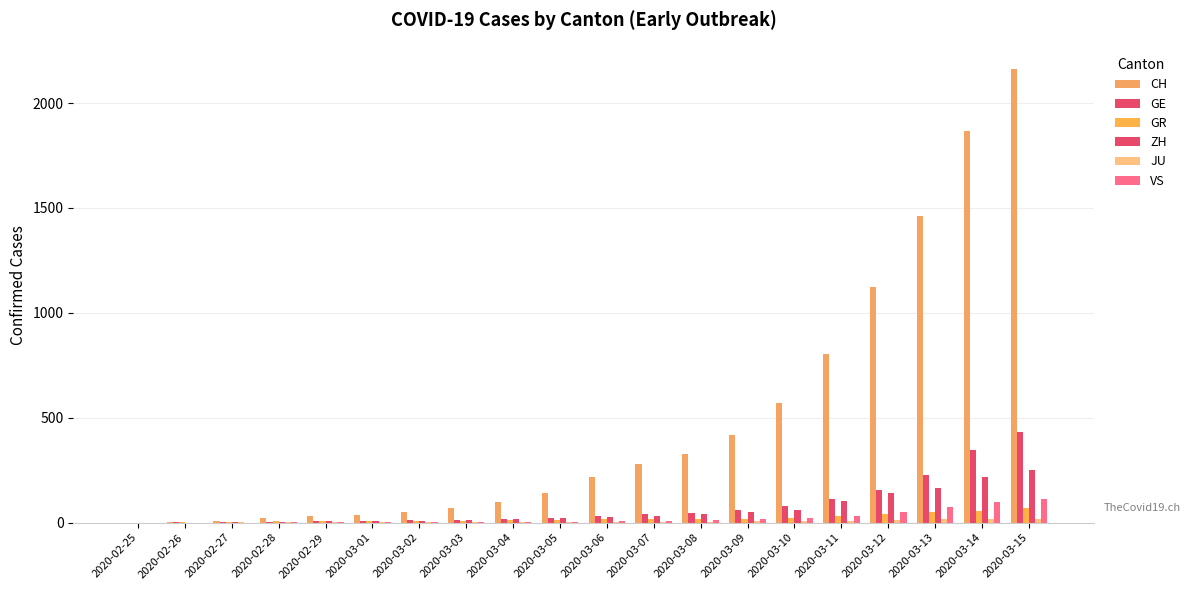

What is the sum of all GE values?

1613